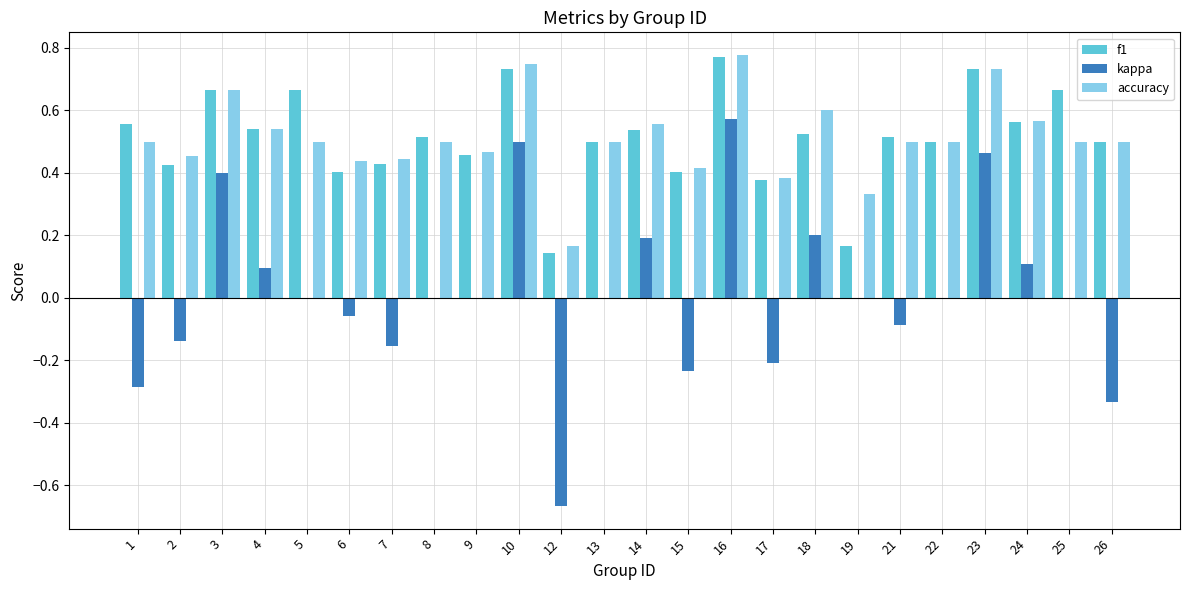

What is the sum of the accuracy values at 17 and 4?

0.9